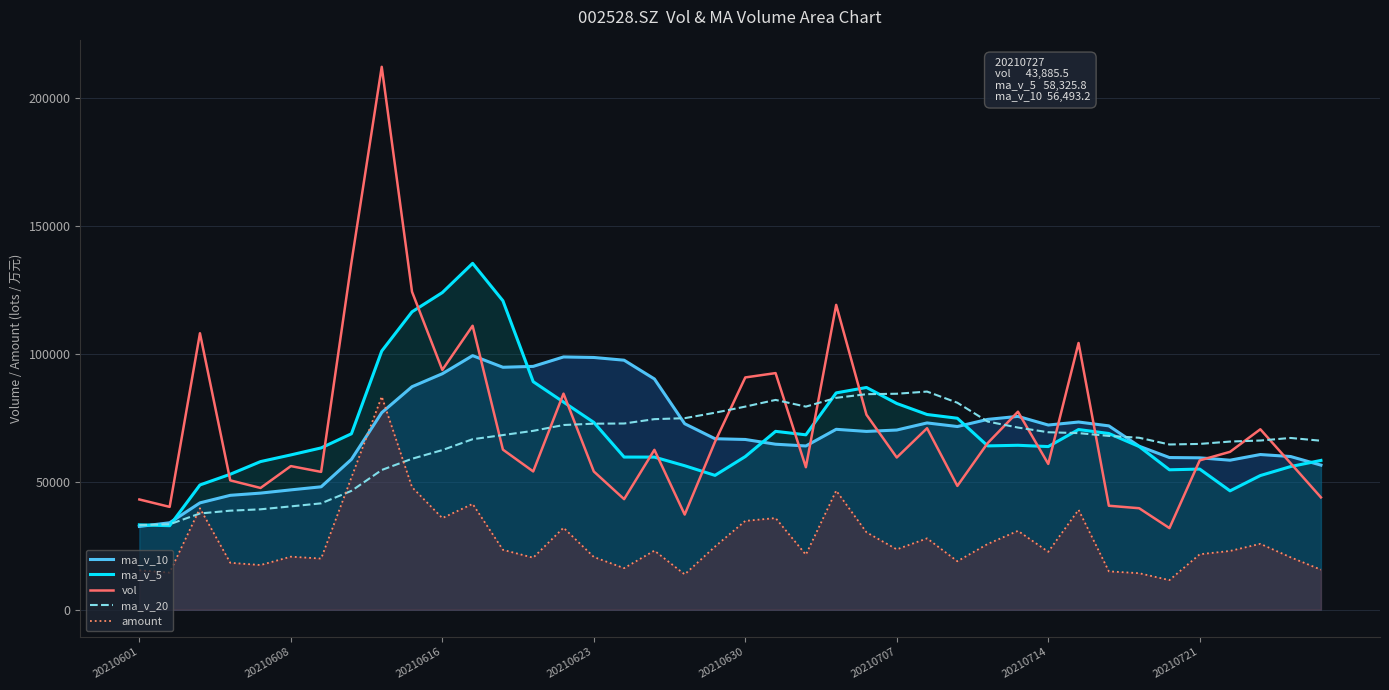

Which series has the largest range (max minus min)?

vol